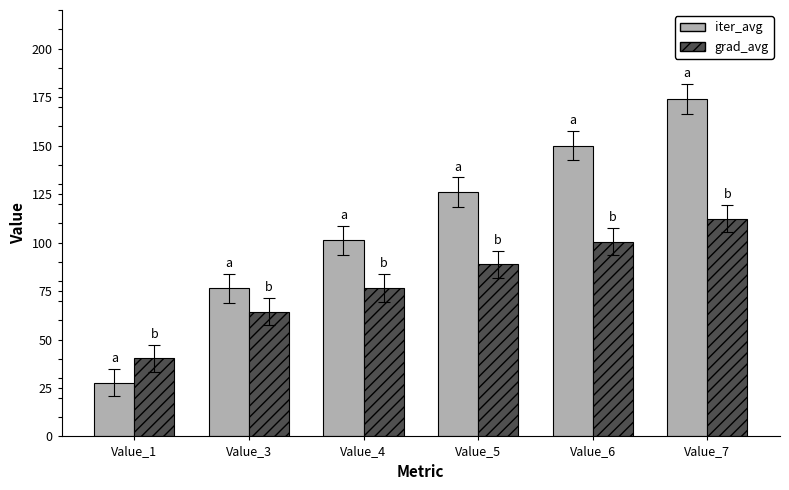

Reading left to right, what are all the values shown in this chart?

iter_avg: 27.8	76.4	101.1	126.0	150.0	174.1
grad_avg: 40.2	64.4	76.7	88.7	100.5	112.3